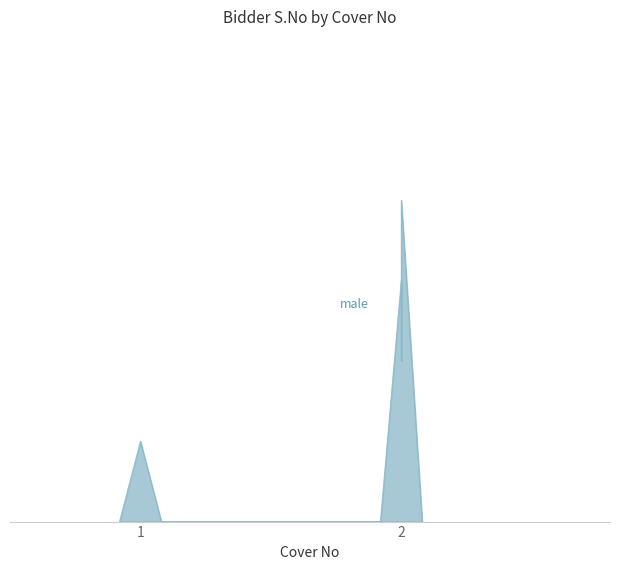

Does the chart have visible grid lines?

No